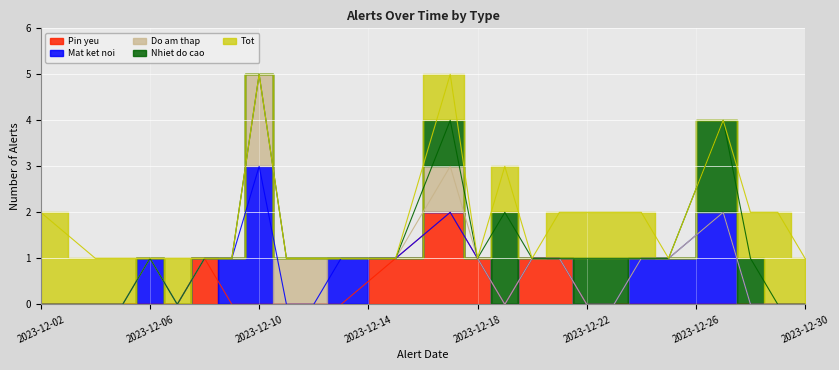

Which series has the largest total across all categories?

Tot